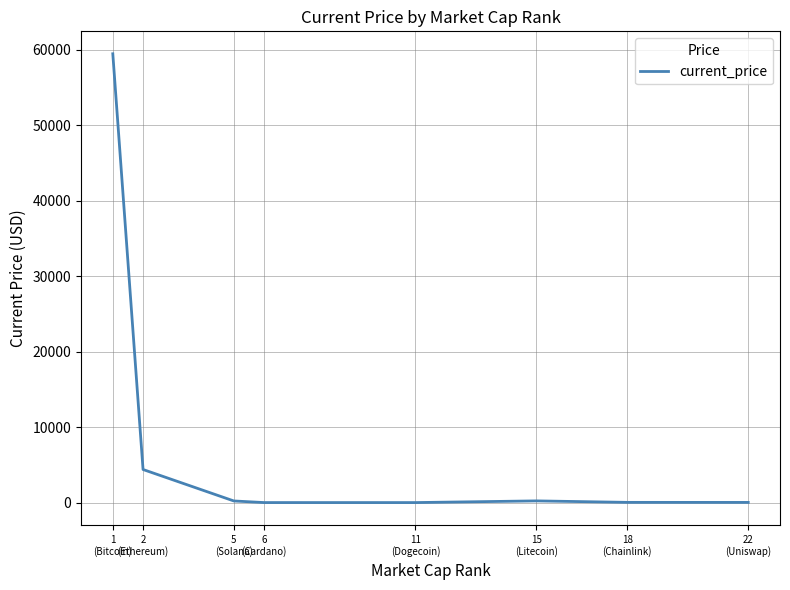

True or false: the data has more than 0 interior local peaks.

True